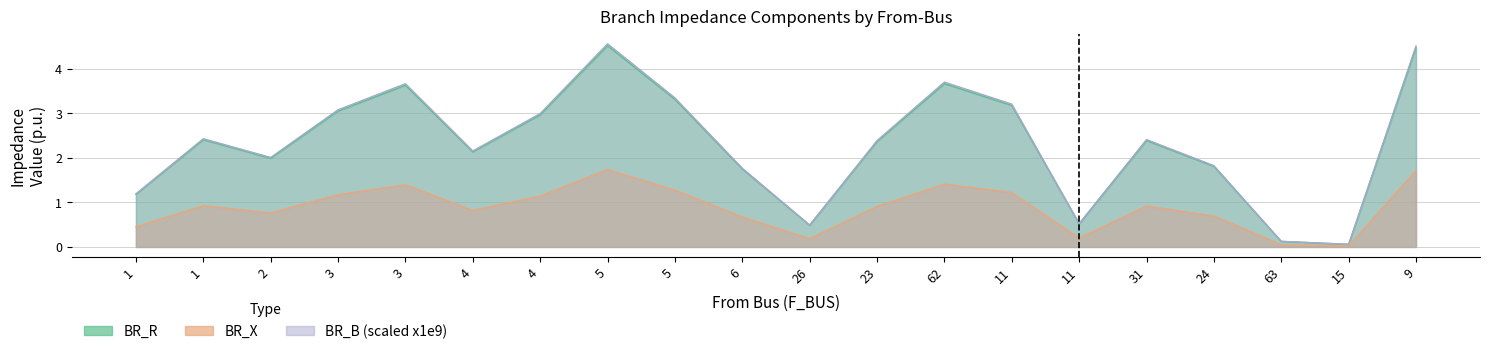

True or false: BR_B_scaled and BR_R intersect in this chart.

False